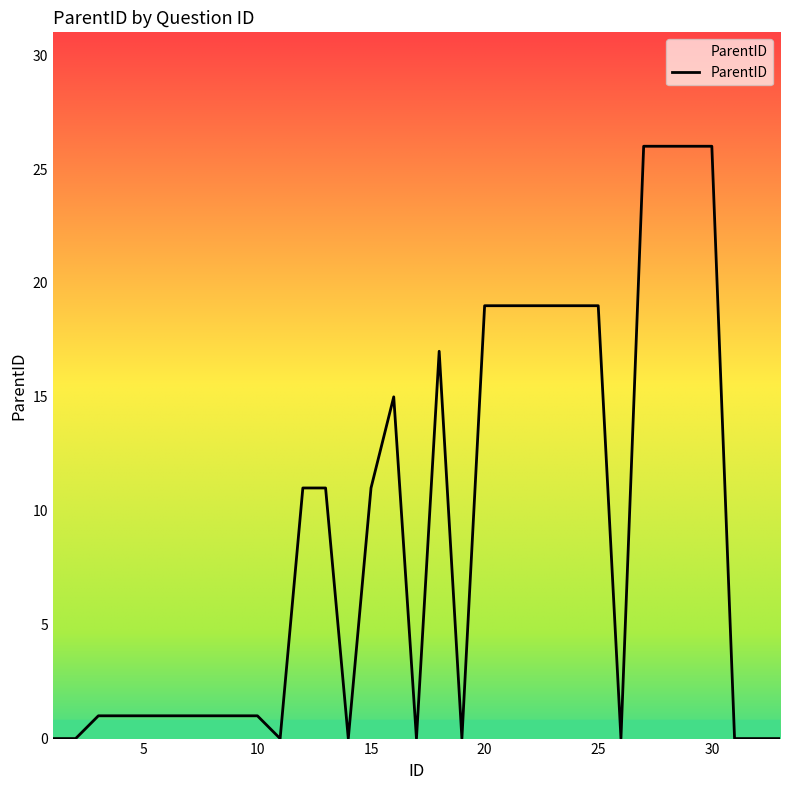

What is the greatest value displayed?

26